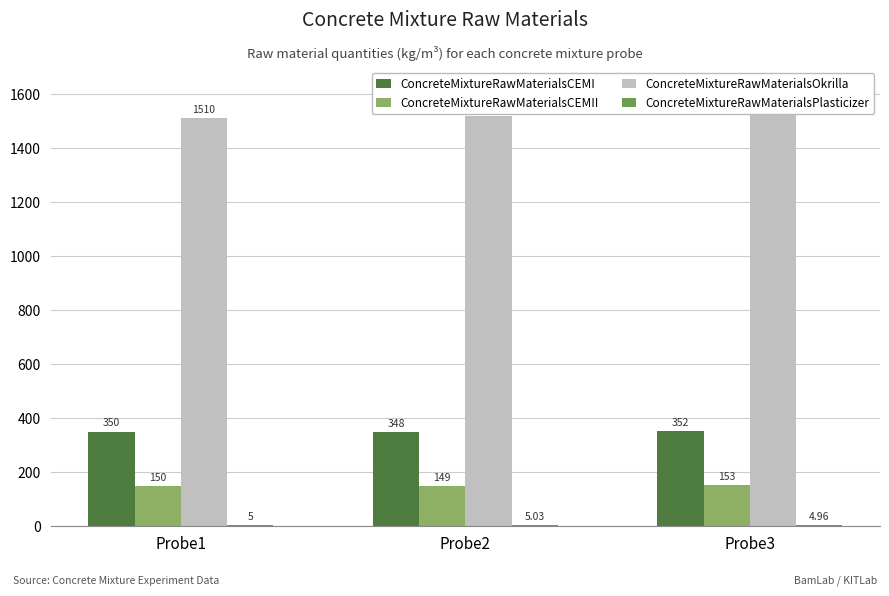

At which category is the sum across all series the highest?

Probe3